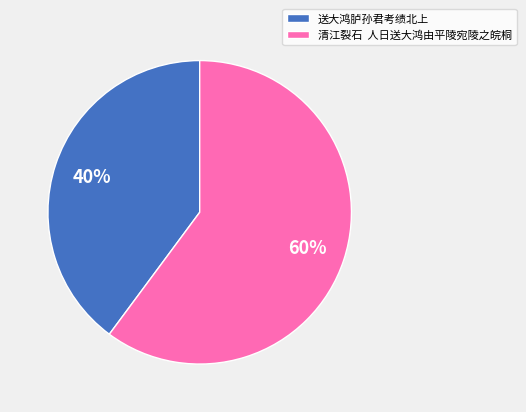

To the nearest percent, what portion does 送大鸿胪孙君考绩北上 represent?

40%